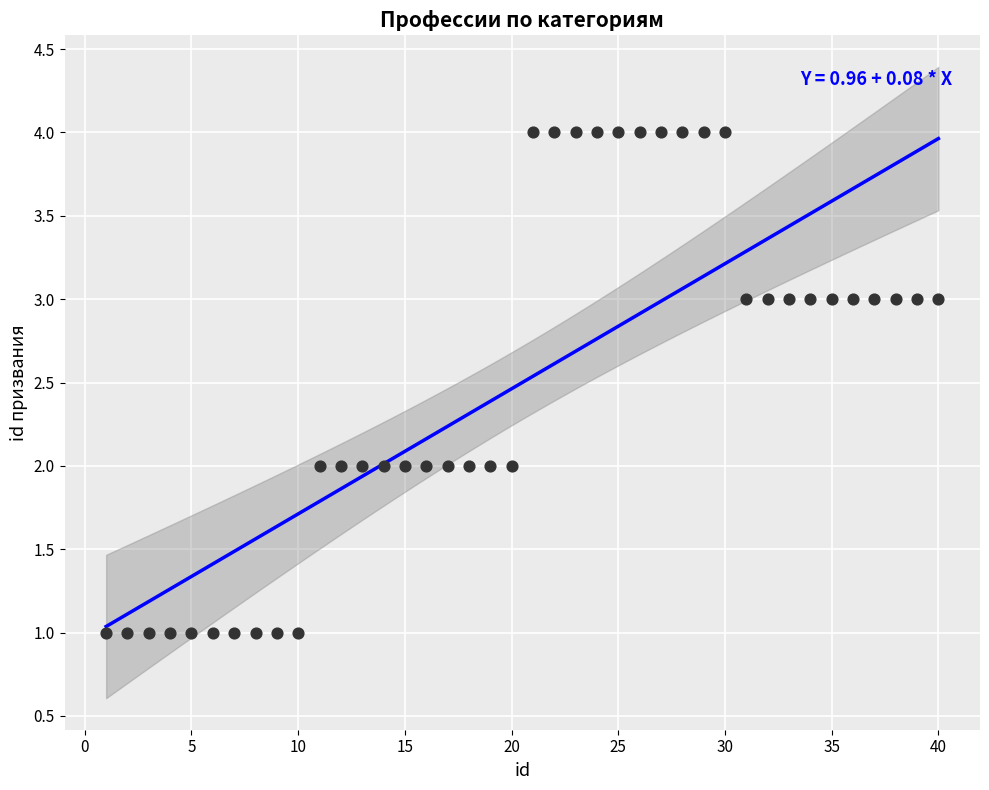

What is the range of Y values (max minus min)?

3